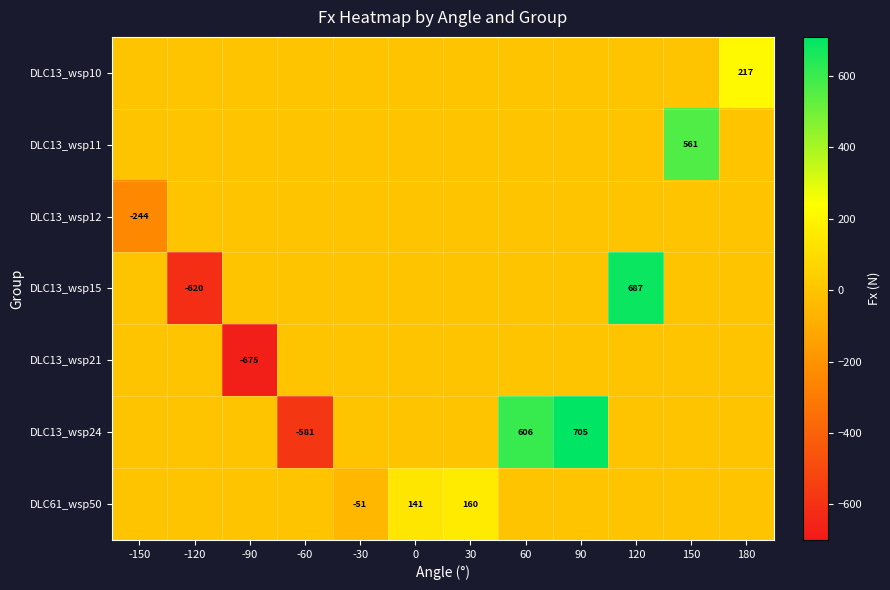

Is it true that DLC61_wsp50 equals 160 at 30?

True